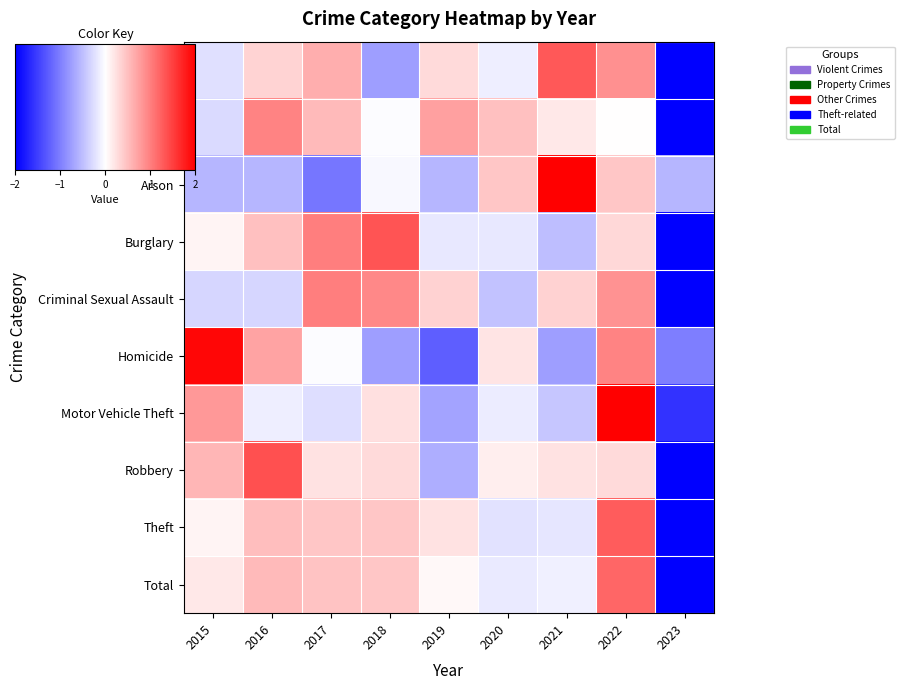

Reading left to right, list all the values displayed in this chart.

Aggravated Assault: 2015=-0.2	2016=0.3	2017=0.6	2018=-0.8	2019=0.3	2020=-0.1	2021=1.3	2022=0.9	2023=-2.3
Aggravated Battery: 2015=-0.3	2016=1.0	2017=0.5	2018=-0.0	2019=0.7	2020=0.5	2021=0.2	2022=0.0	2023=-2.6
Arson: 2015=-0.6	2016=-0.6	2017=-1.1	2018=-0.1	2019=-0.6	2020=0.5	2021=2.5	2022=0.5	2023=-0.6
Burglary: 2015=0.1	2016=0.5	2017=1.0	2018=1.3	2019=-0.2	2020=-0.2	2021=-0.5	2022=0.3	2023=-2.4
Criminal Sexual Assault: 2015=-0.3	2016=-0.3	2017=1.0	2018=0.9	2019=0.4	2020=-0.5	2021=0.4	2022=0.8	2023=-2.4
Homicide: 2015=1.9	2016=0.7	2017=-0.0	2018=-0.8	2019=-1.3	2020=0.2	2021=-0.8	2022=1.0	2023=-1.0
Motor Vehicle Theft: 2015=0.8	2016=-0.1	2017=-0.3	2018=0.2	2019=-0.7	2020=-0.2	2021=-0.4	2022=2.2	2023=-1.6
Robbery: 2015=0.6	2016=1.4	2017=0.2	2018=0.3	2019=-0.6	2020=0.1	2021=0.2	2022=0.3	2023=-2.5
Theft: 2015=0.1	2016=0.5	2017=0.4	2018=0.4	2019=0.2	2020=-0.2	2021=-0.2	2022=1.3	2023=-2.6
Total: 2015=0.2	2016=0.5	2017=0.5	2018=0.4	2019=0.1	2020=-0.2	2021=-0.1	2022=1.2	2023=-2.6